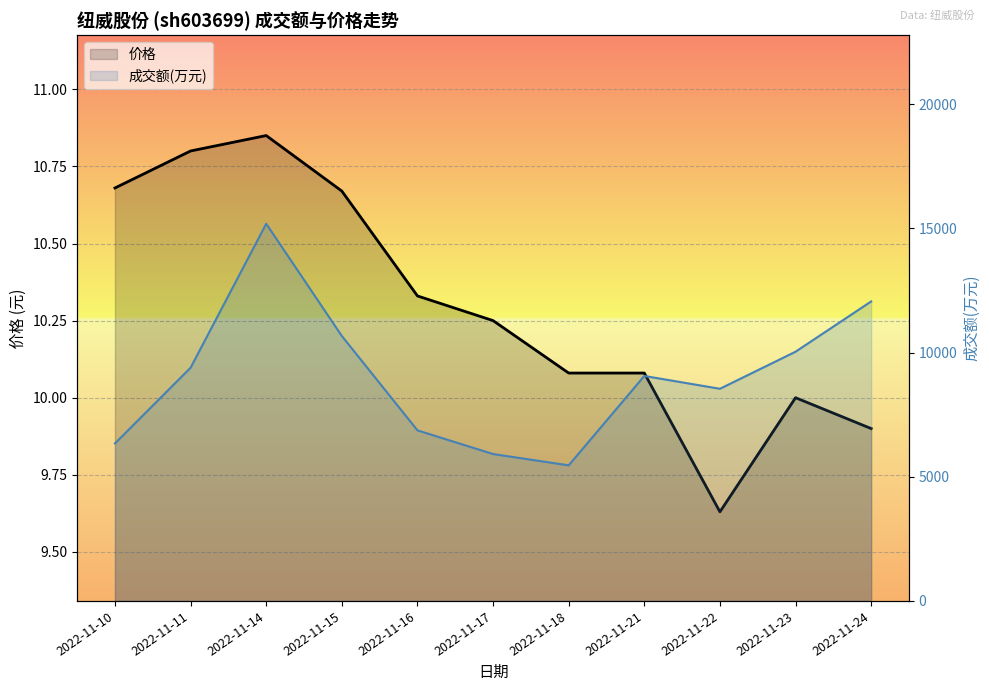

At which label does 成交额(万元) reach its peak?

2022-11-14